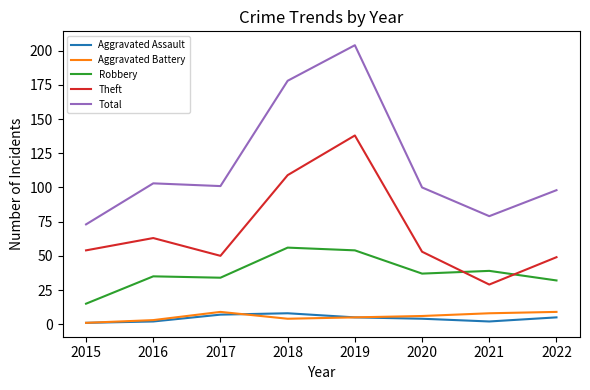

Count the number of categories in the chart.

8